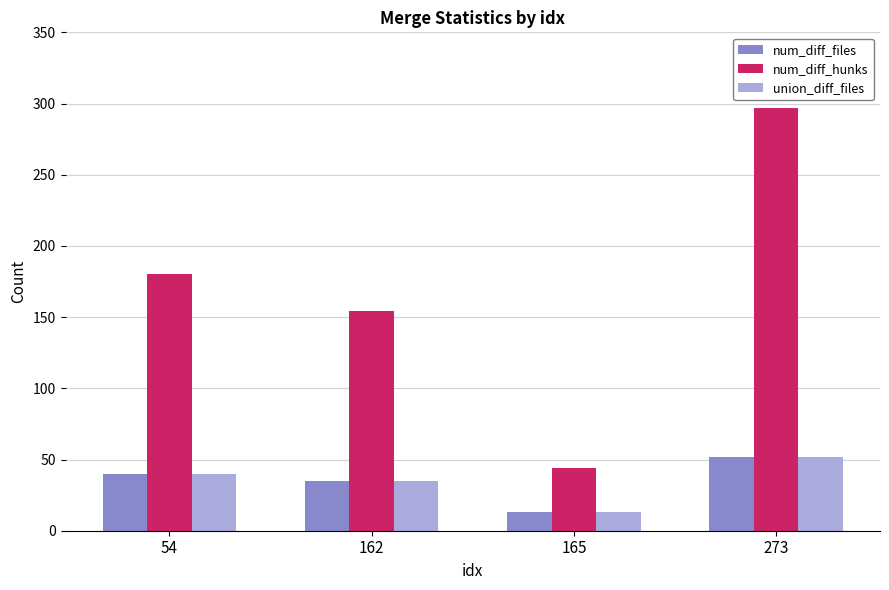

Reading left to right, transcribe all the data shown in this chart.

num_diff_files: 54=40	162=35	165=13	273=52
num_diff_hunks: 54=180	162=154	165=44	273=297
union_diff_files: 54=40	162=35	165=13	273=52